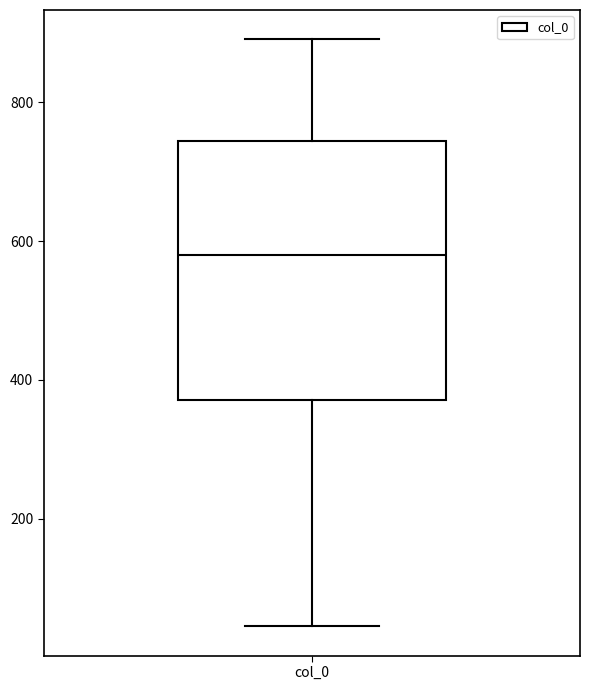

Read this box plot against the y-axis: the position of the median line, the range covered by the box, and the ends of both whiskers. The values are not printed on the chart, so give them approximately, as read against the axis.

median 580, box 380 to 740, whiskers 40 to 900